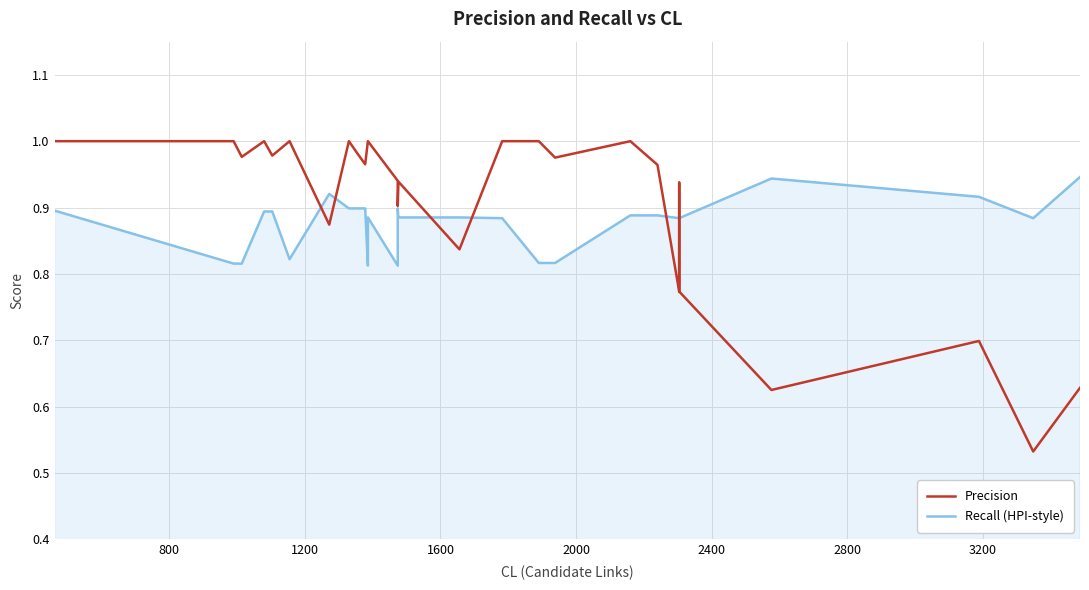

The Recall (HPI-style) series shows 1.1 at 11. True or false?

False